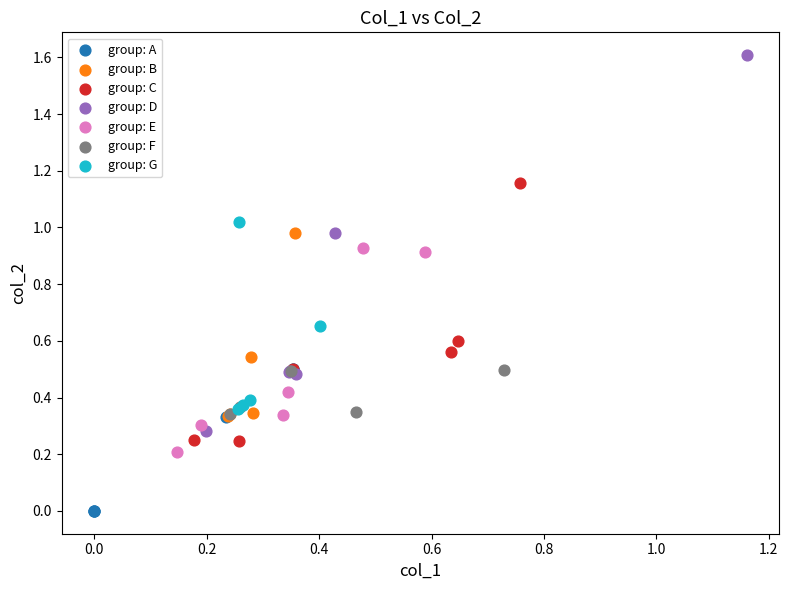

Which series has the largest Y range (max minus min)?

group: D